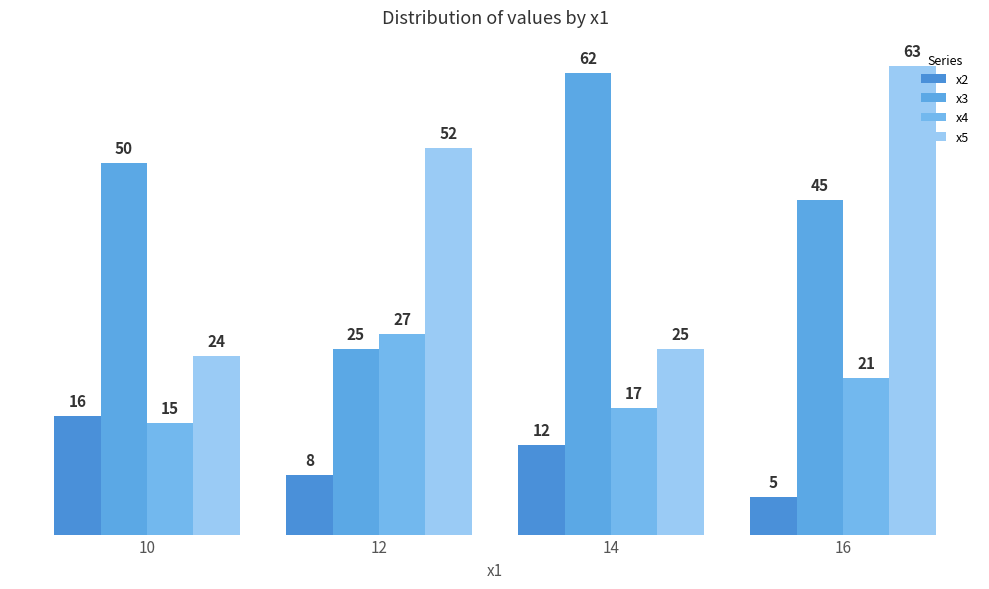

Does the chart contain stacked bars?

No